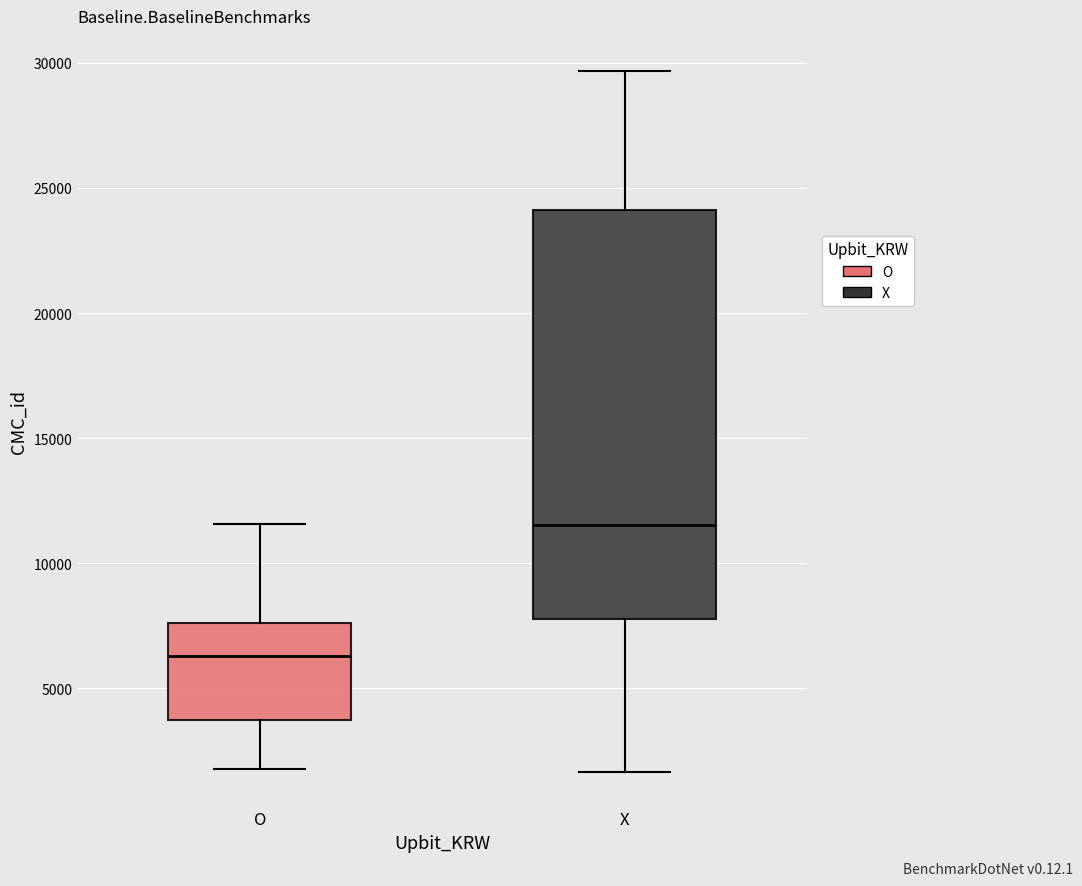

Where does the lower whisker of the box for X end on the y-axis? The values are not printed on the chart, so give them approximately, as read against the axis.

1500